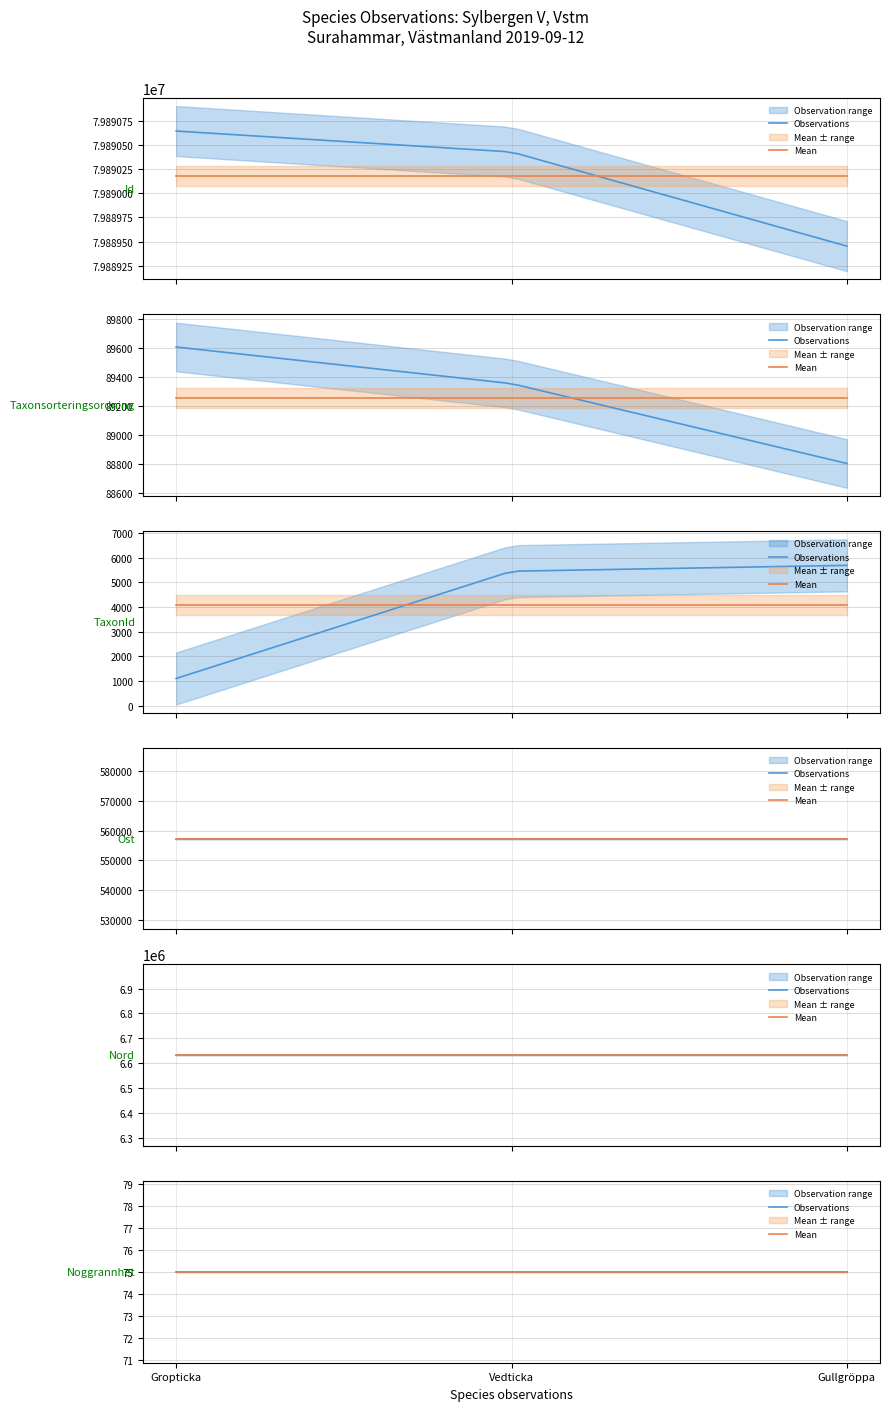

Reading left to right, list all the values displayed in this chart.

Id: 2019-09-12=79890642.0	1=79890426.0	2=79889454.0
Taxonsorteringsordning: 2019-09-12=89608.0	1=89356.0	2=88806.0
TaxonId: 2019-09-12=1101.0	1=5447.0	2=5685.0
Ost: 2019-09-12=557331.9	1=557331.9	2=557331.9
Nord: 2019-09-12=6632164.3	1=6632164.3	2=6632164.3
Noggrannhet: 2019-09-12=75.0	1=75.0	2=75.0